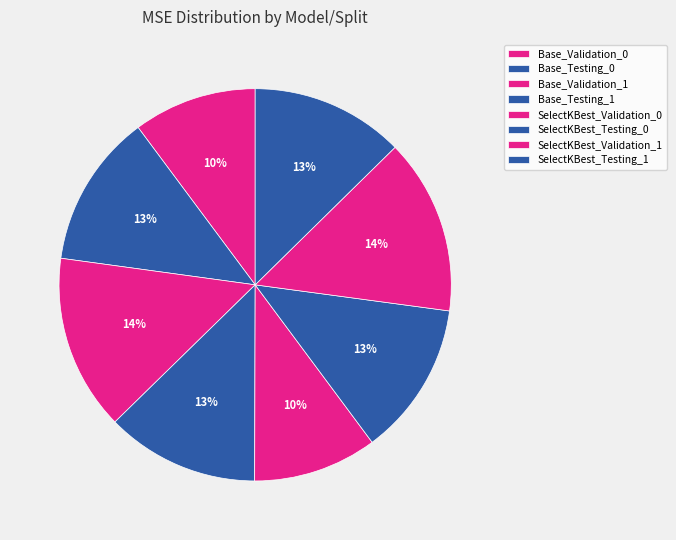

What is the total percentage of Base_Testing_0 and Base_Validation_0?

22.8%